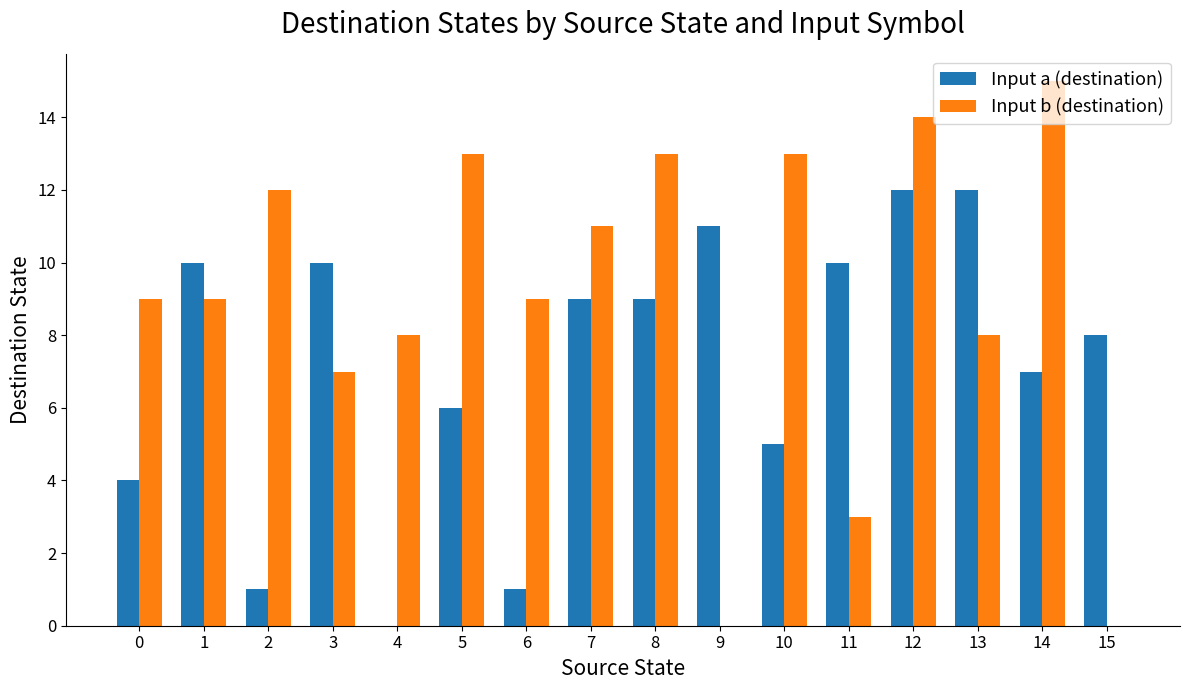

Count the number of categories in the chart.

16